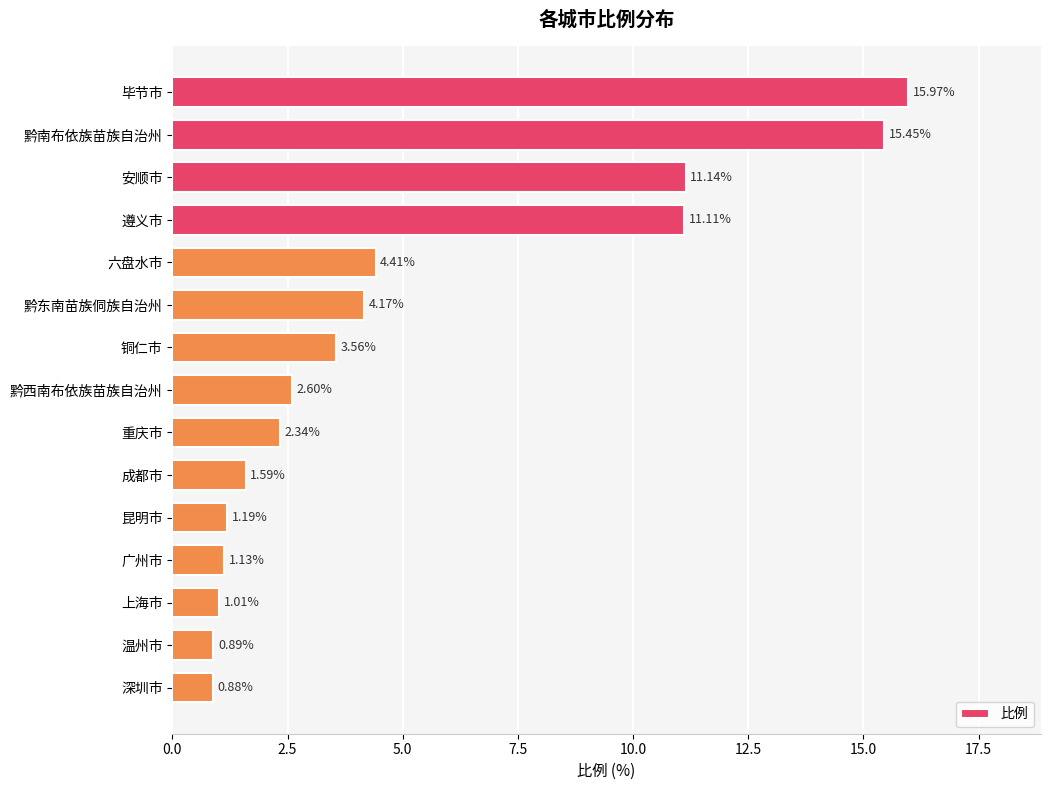

What is the label of the 8th bar from the bottom?

黔西南布依族苗族自治州